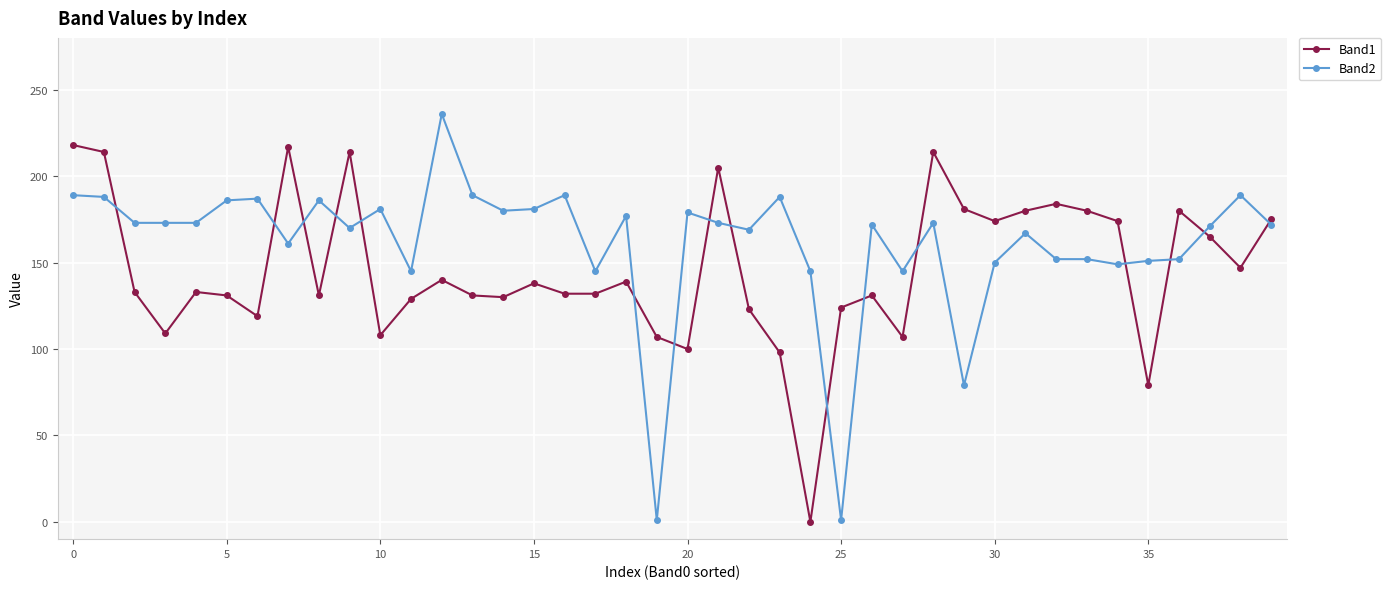

Which series has the largest total across all categories?

Band2